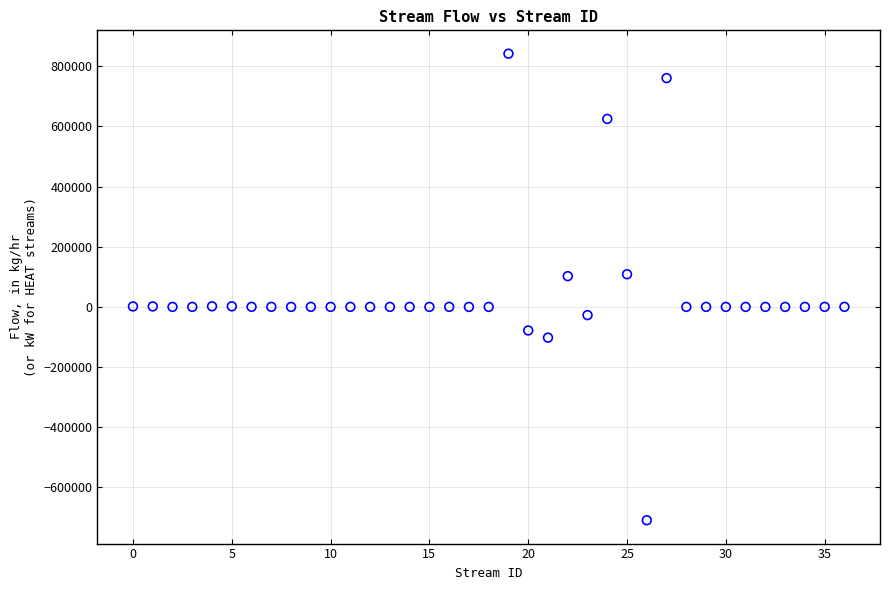

What is the range of Y values (max minus min)?

1551112.8